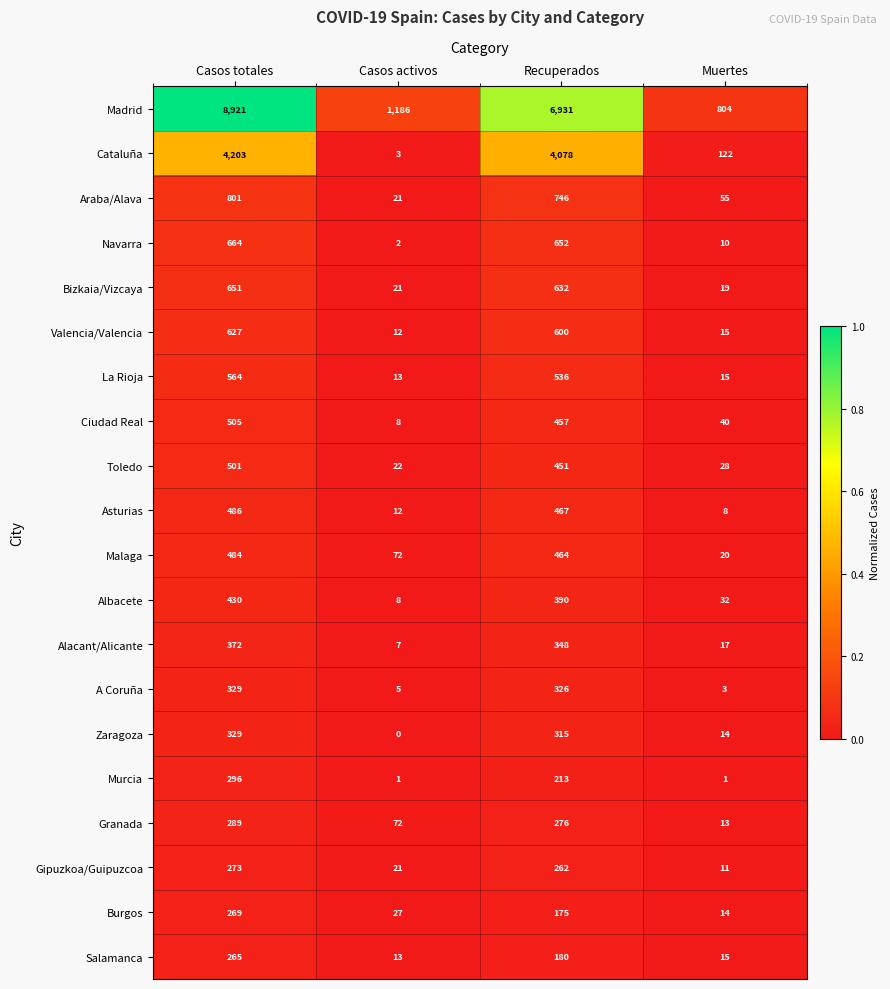

Between Casos totales and Casos activos, which series saw the biggest shift?

Madrid